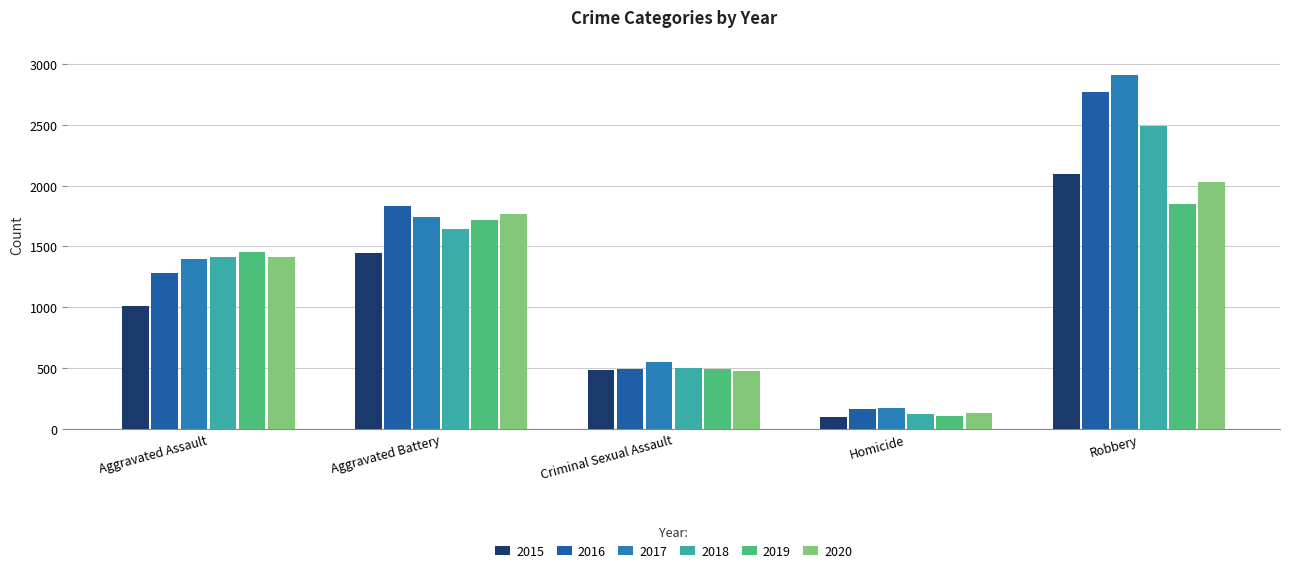

Is it true that 2018 equals 1415 at Aggravated Assault?

True